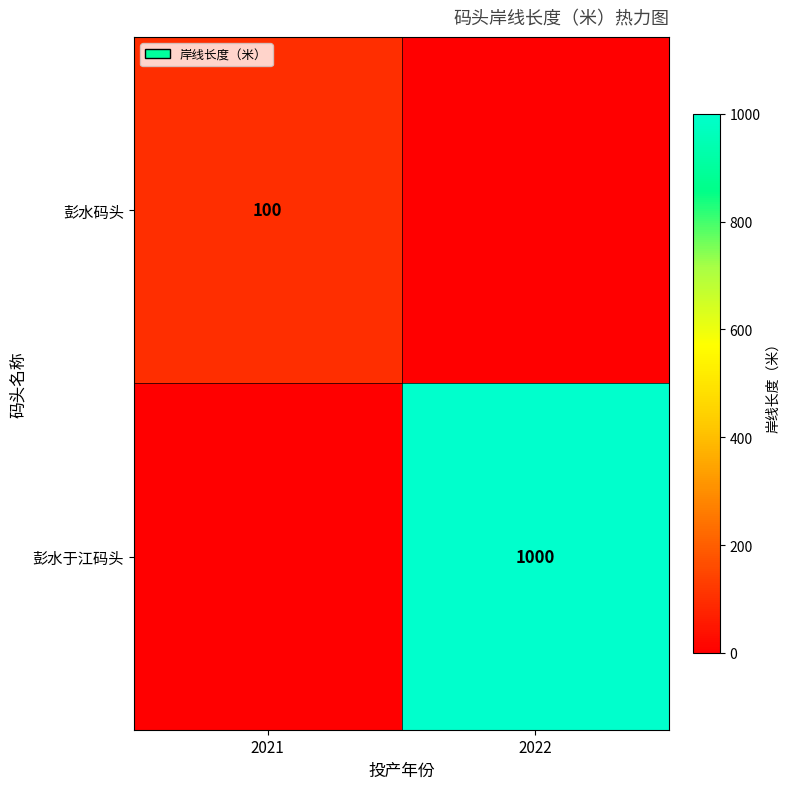

The 彭水码头 series shows 32 at 2021. True or false?

False